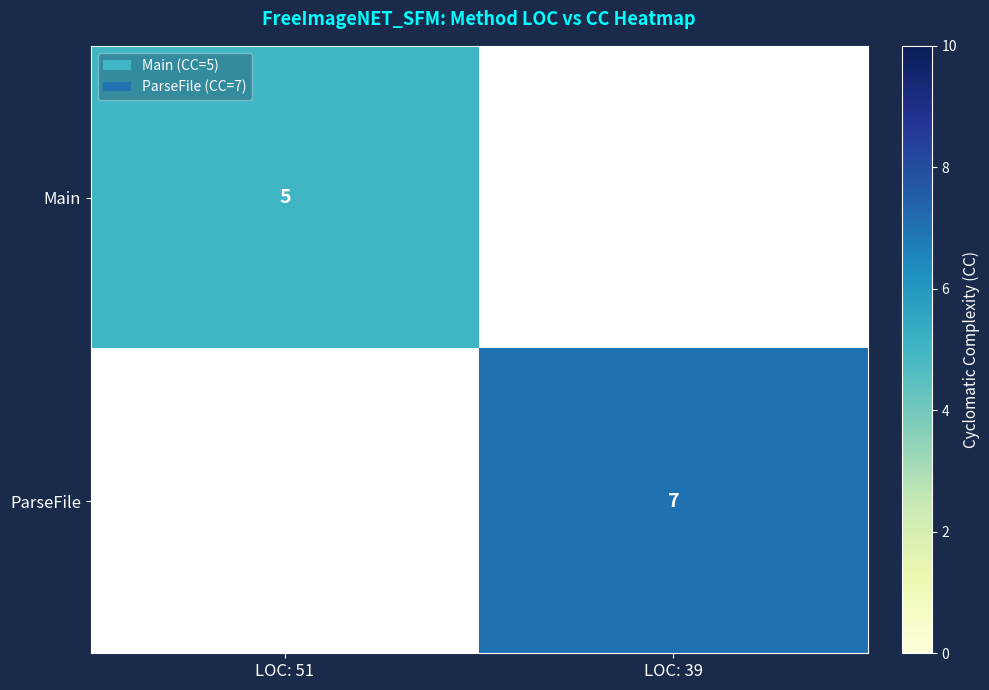

The value of ParseFile at LOC: 39 is 11. True or false?

False